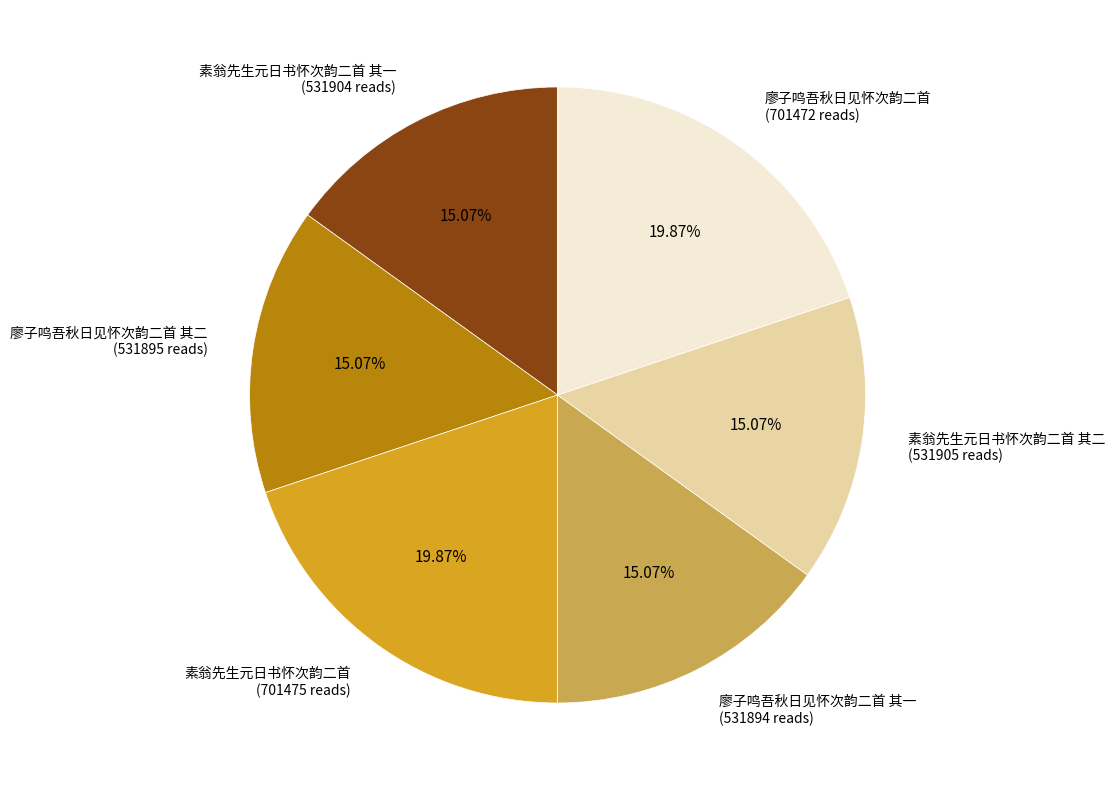

Between 廖子鸣吾秋日见怀次韵二首 (701472 reads) and 廖子鸣吾秋日见怀次韵二首 其二 (531895 reads), which is larger?

廖子鸣吾秋日见怀次韵二首 (701472 reads)